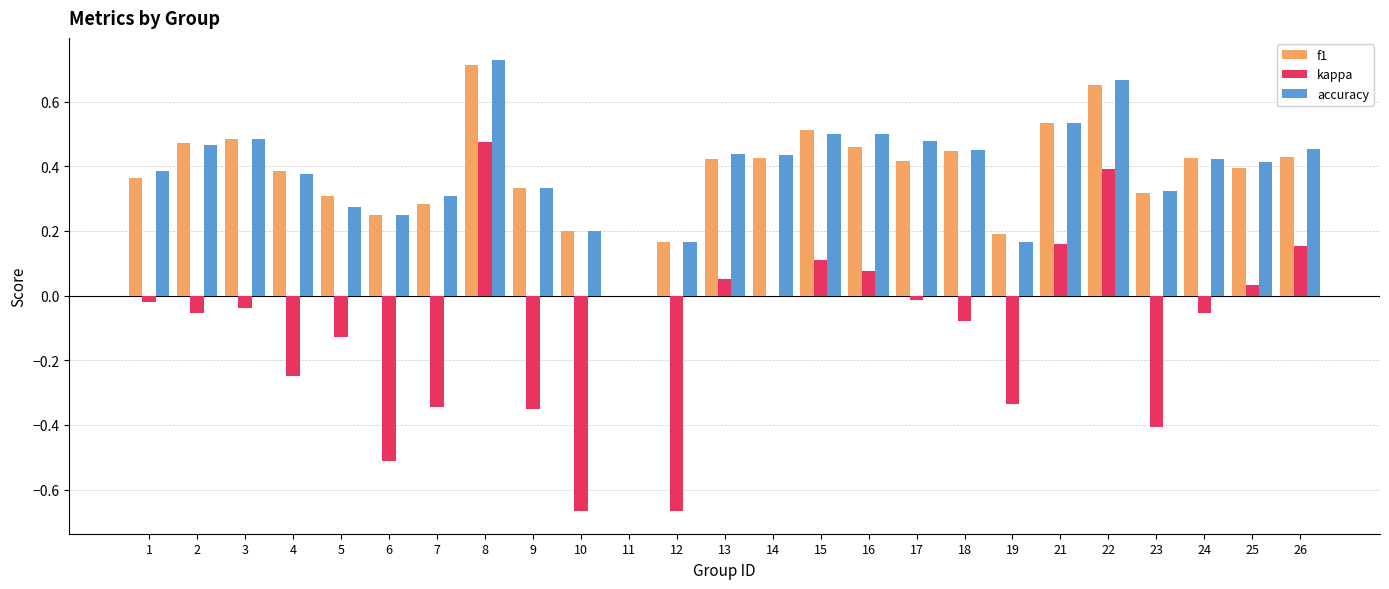

Does the chart contain stacked bars?

No